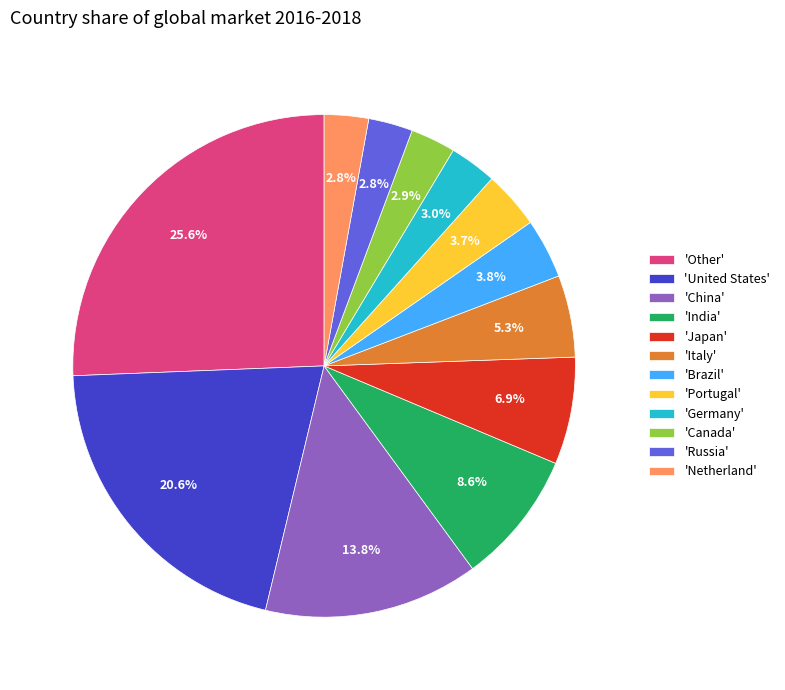

Which has a higher value, 'India' or 'Germany'?

'India'